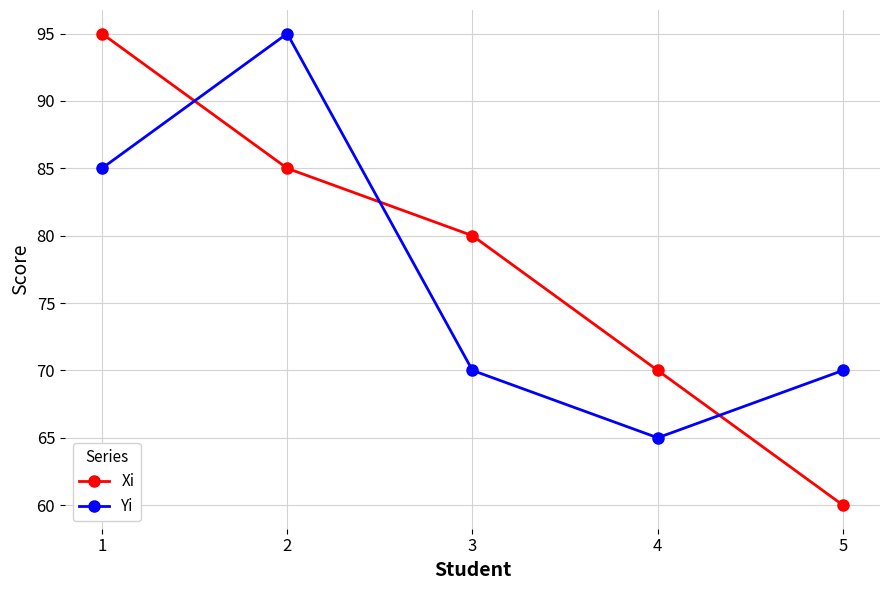

How many lines are shown in the chart?

2